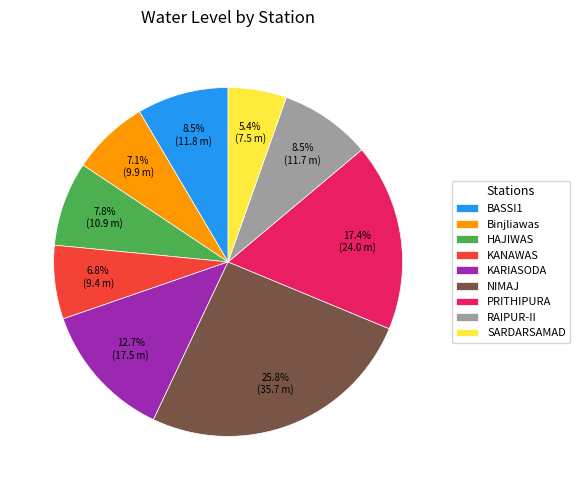

Which has a higher value, NIMAJ or SARDARSAMAD?

NIMAJ